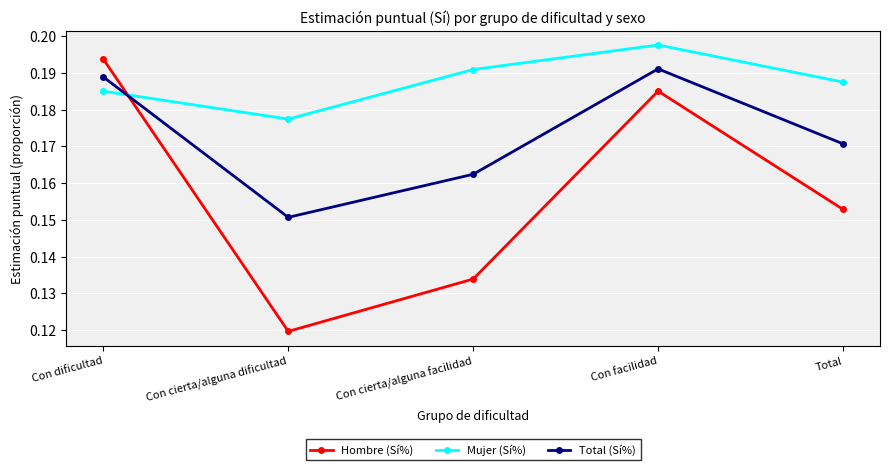

Is it true that Total (Sí%) equals 0.0 at Total?

False